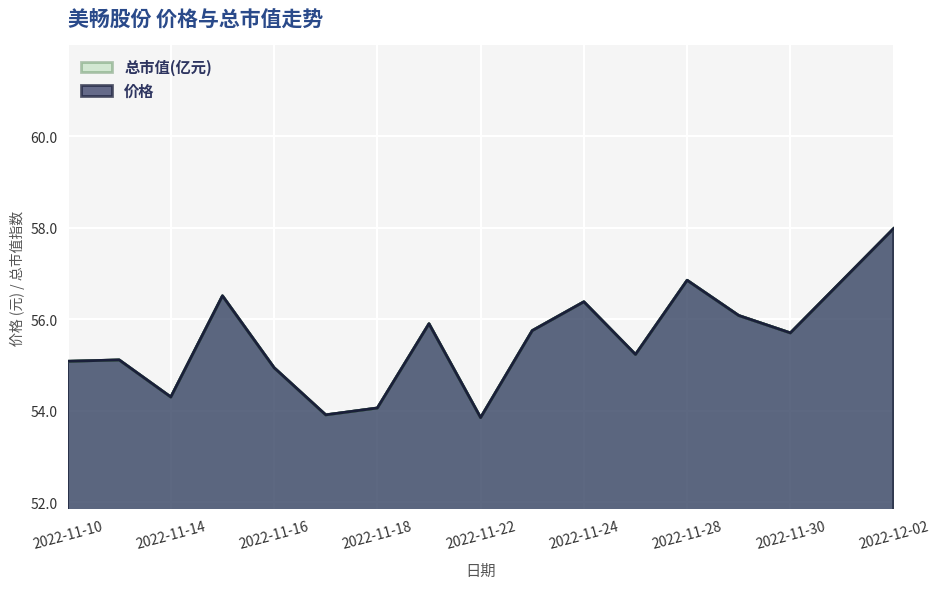

What value does the 总市值(亿元) series have at 2022-11-18?

54.1